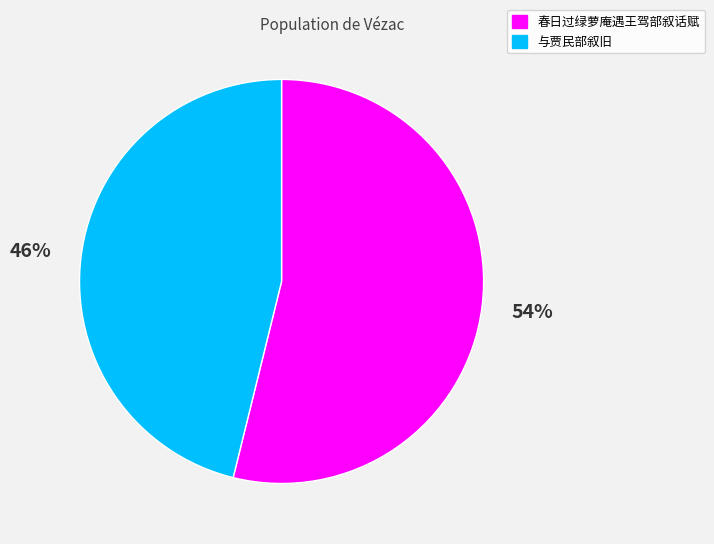

What is the majority slice?

春日过绿萝庵遇王驾部叙话赋